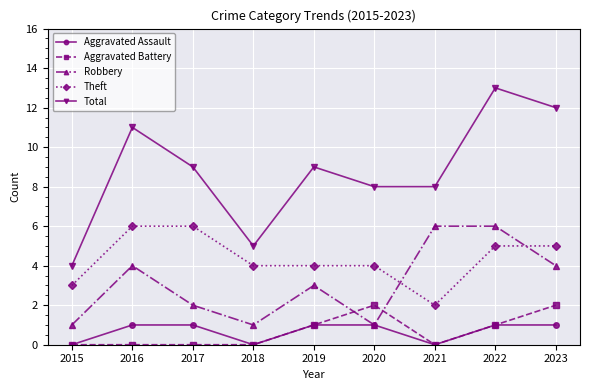

How many lines are shown in the chart?

5